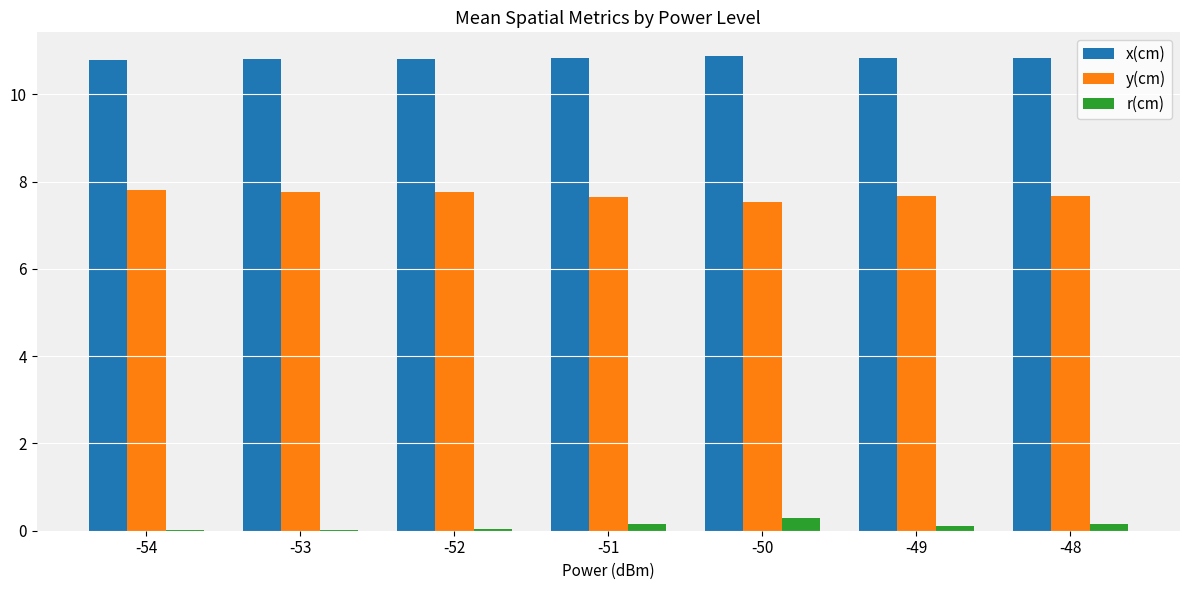

Count the number of categories in the chart.

7